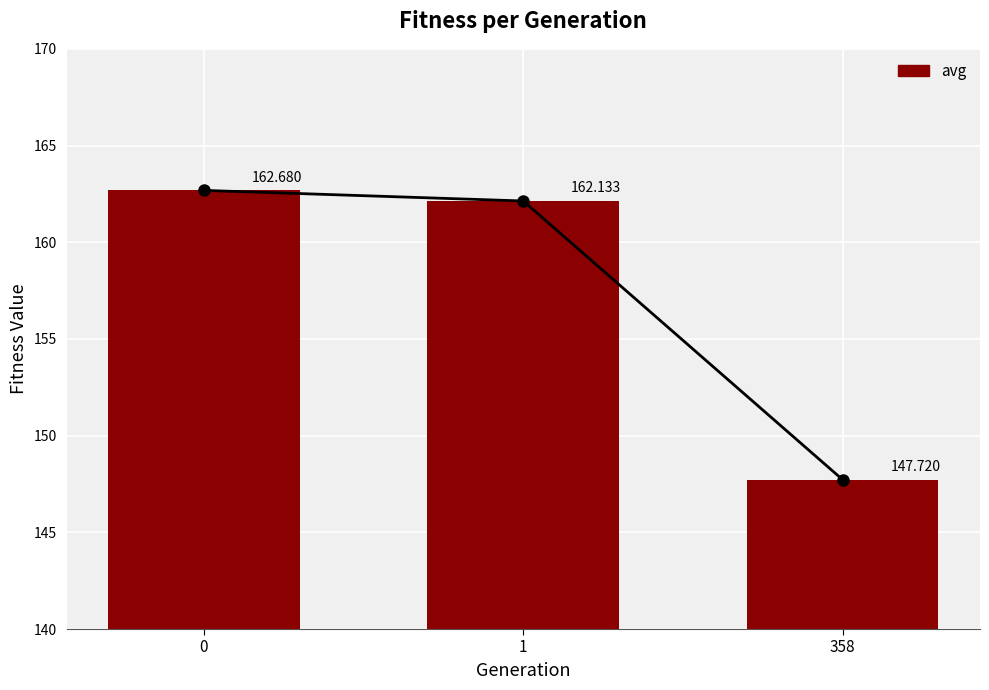

What is the maximum value shown in the chart?

162.7